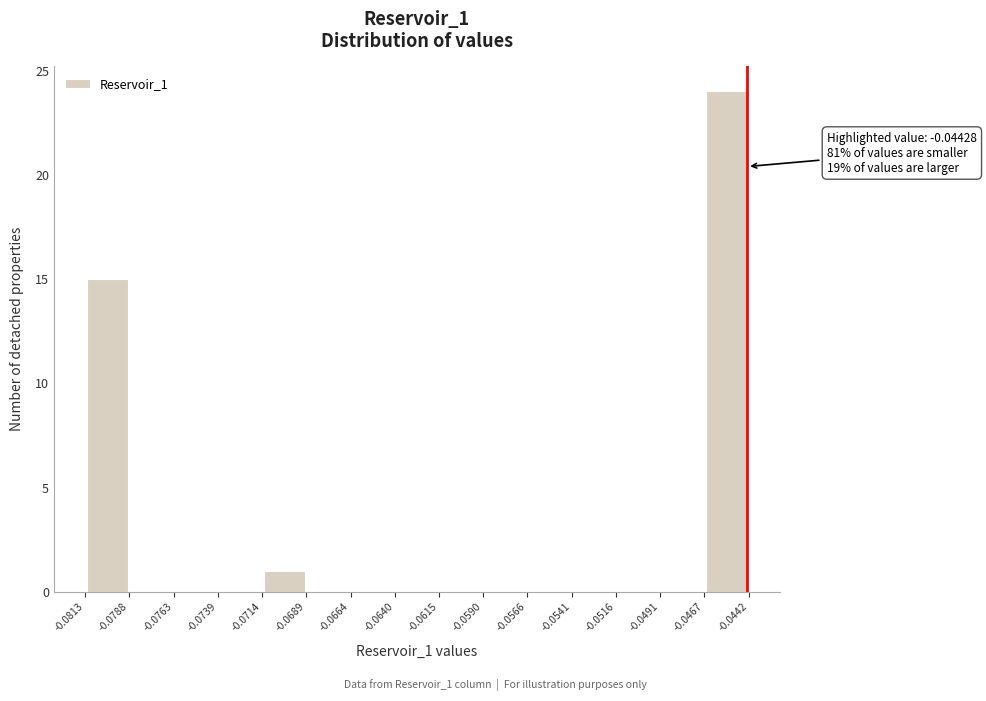

Over which range of the x-axis is the bar tallest?

-0.0467 to -0.0442